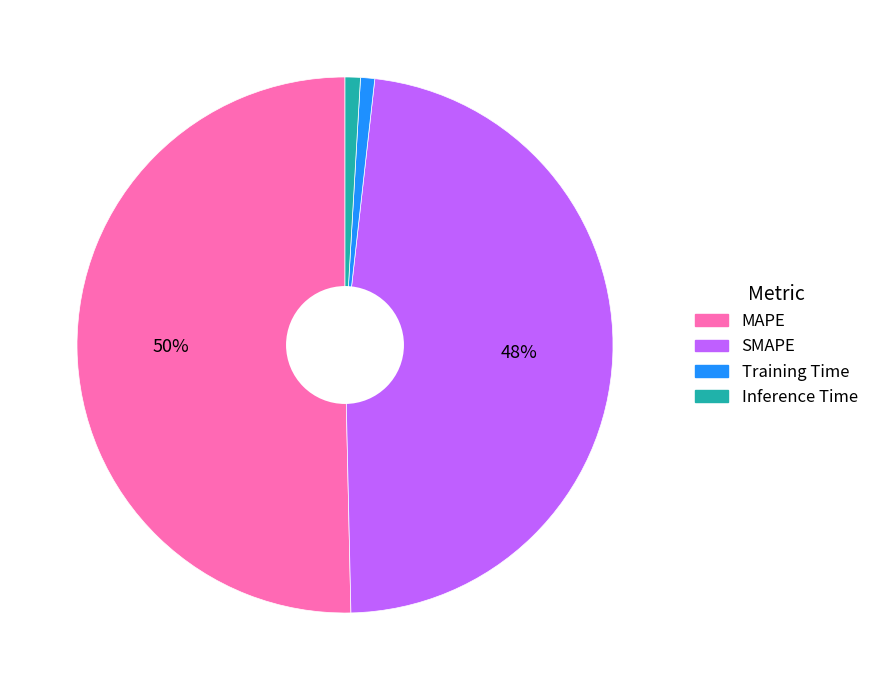

The Training Time slice represents 1% of the pie. True or false?

True